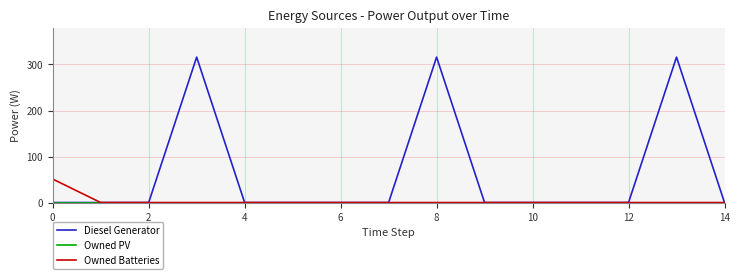

At how many categories does at least one series exceed 209?

3